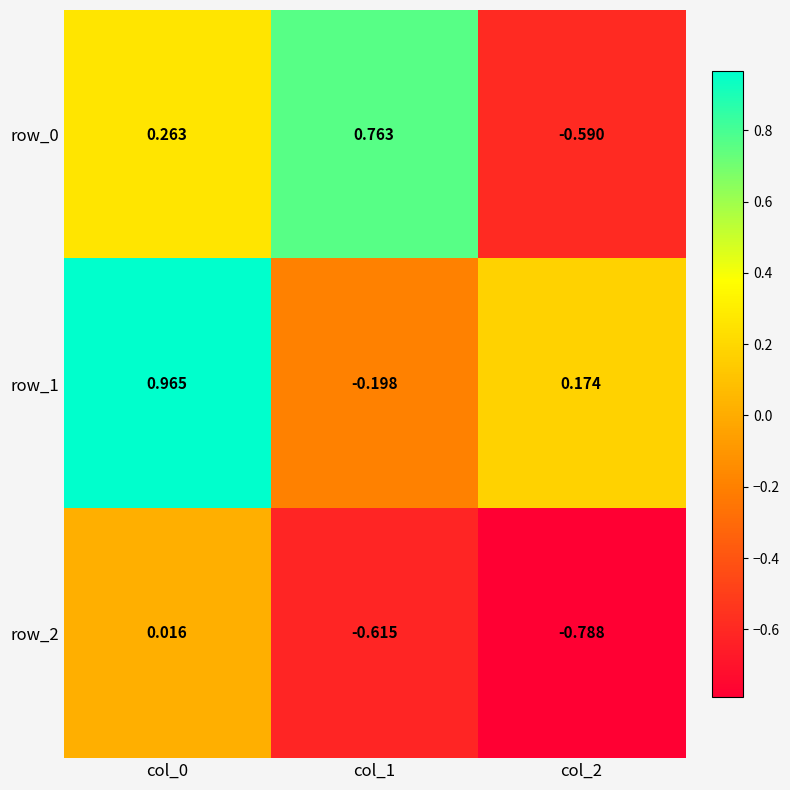

Reading left to right, list all the values displayed in this chart.

row_0: col_0=0.3	col_1=0.8	col_2=-0.6
row_1: col_0=1.0	col_1=-0.2	col_2=0.2
row_2: col_0=0.0	col_1=-0.6	col_2=-0.8